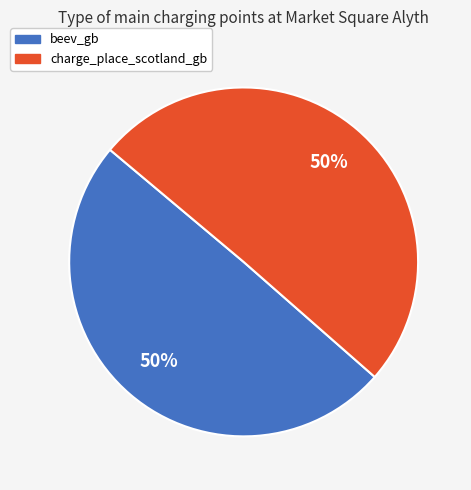

To the nearest percent, what percentage of the pie is charge_place_scotland_gb?

50%